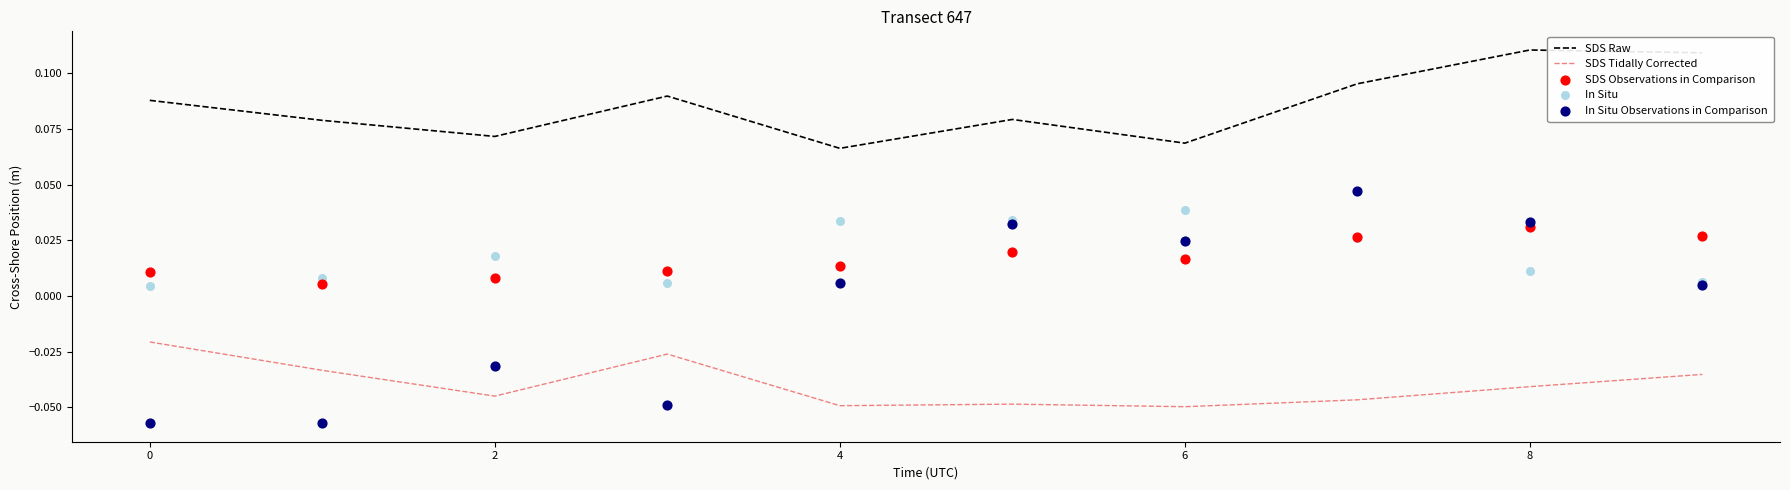

Which series has the largest total across all categories?

SDS Raw